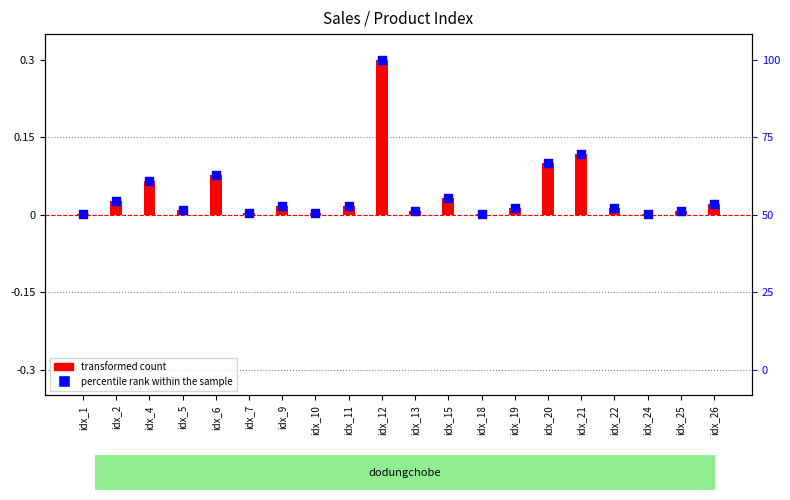

What is the total value across all series at idx_15?

0.1